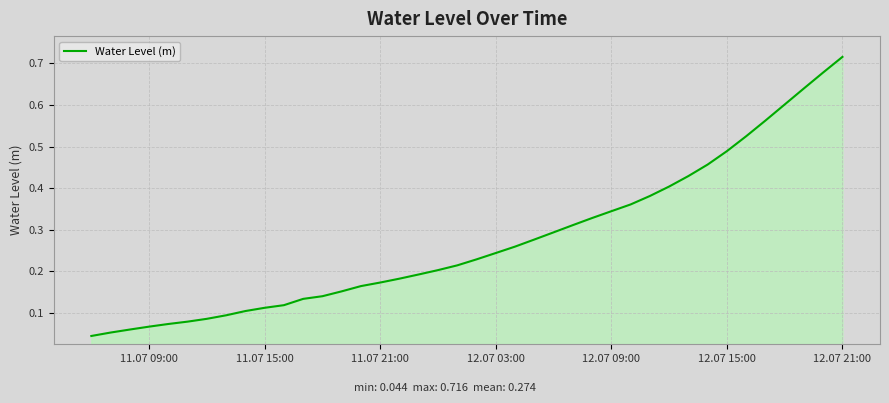

How many lines are shown in the chart?

1